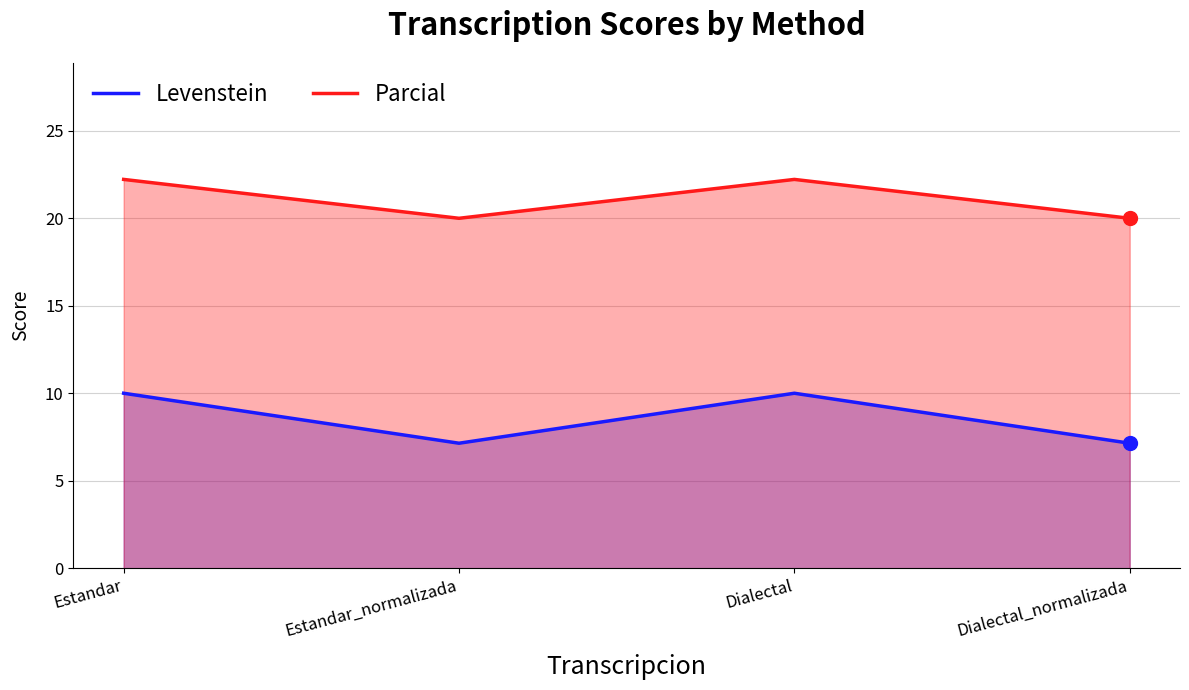

At which label does Levenstein reach its peak?

Estandar